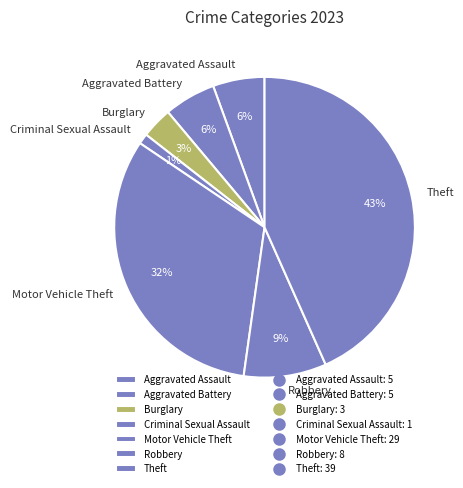

Is there any slice that represents more than half of the pie?

No